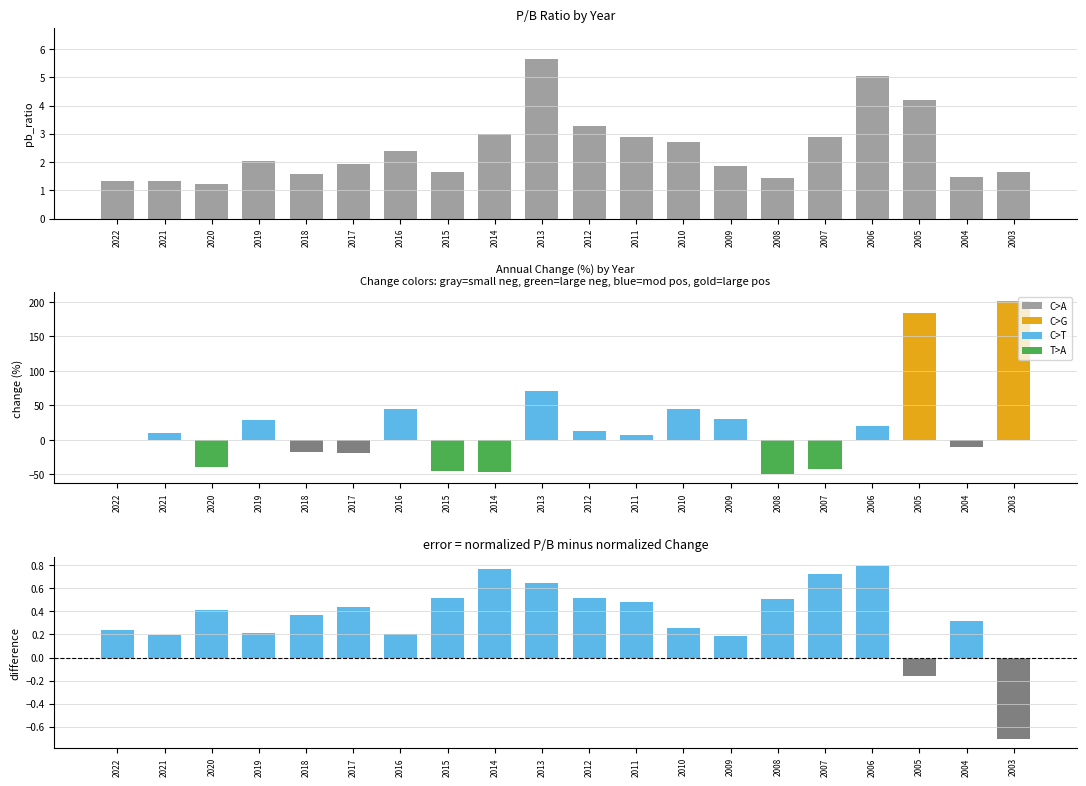

Reading left to right, transcribe all the data shown in this chart.

pb_ratio: 2022=1.3	2021=1.3	2020=1.2	2019=2.0	2018=1.6	2017=1.9	2016=2.4	2015=1.6	2014=3.0	2013=5.6	2012=3.3	2011=2.9	2010=2.7	2009=1.9	2008=1.4	2007=2.9	2006=5.0	2005=4.2	2004=1.5	2003=1.6
change: 2022=-0.1	2021=9.3	2020=-39.6	2019=29.3	2018=-17.9	2017=-19.7	2016=44.5	2015=-44.8	2014=-46.9	2013=71.0	2012=13.5	2011=6.4	2010=45.3	2009=29.8	2008=-50.2	2007=-42.3	2006=19.5	2005=183.3	2004=-10.2	2003=201.3
pb_ratio - change (normalized): 2022=0.2	2021=0.2	2020=0.4	2019=0.2	2018=0.4	2017=0.4	2016=0.2	2015=0.5	2014=0.8	2013=0.6	2012=0.5	2011=0.5	2010=0.3	2009=0.2	2008=0.5	2007=0.7	2006=0.8	2005=-0.2	2004=0.3	2003=-0.7